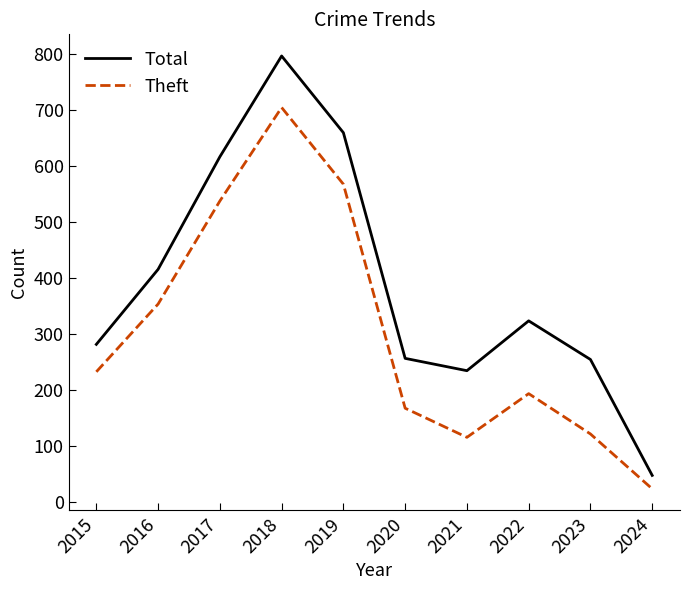

Which category has the lowest value in the Theft series?

2024